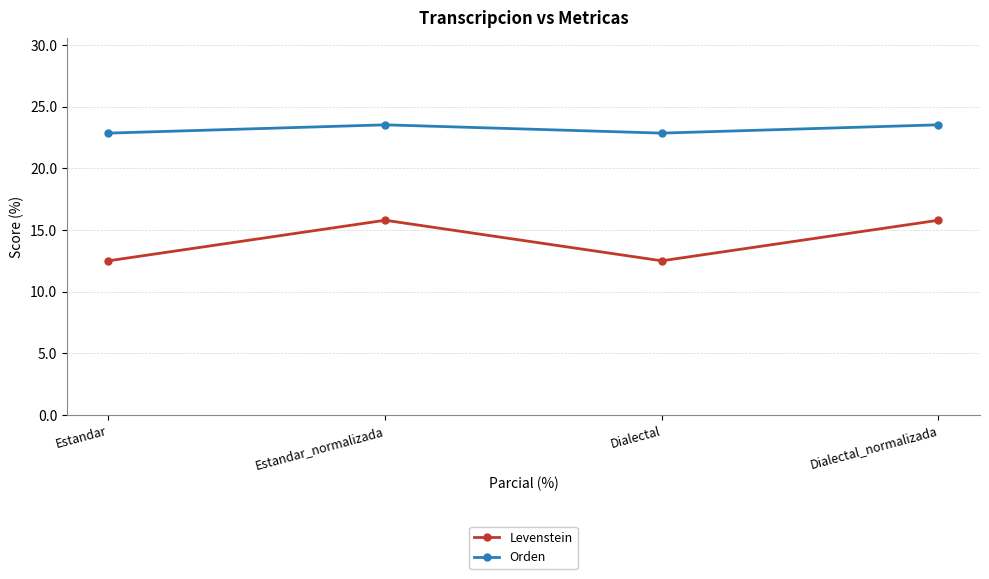

At which label does Levenstein first exceed 15?

Estandar_normalizada